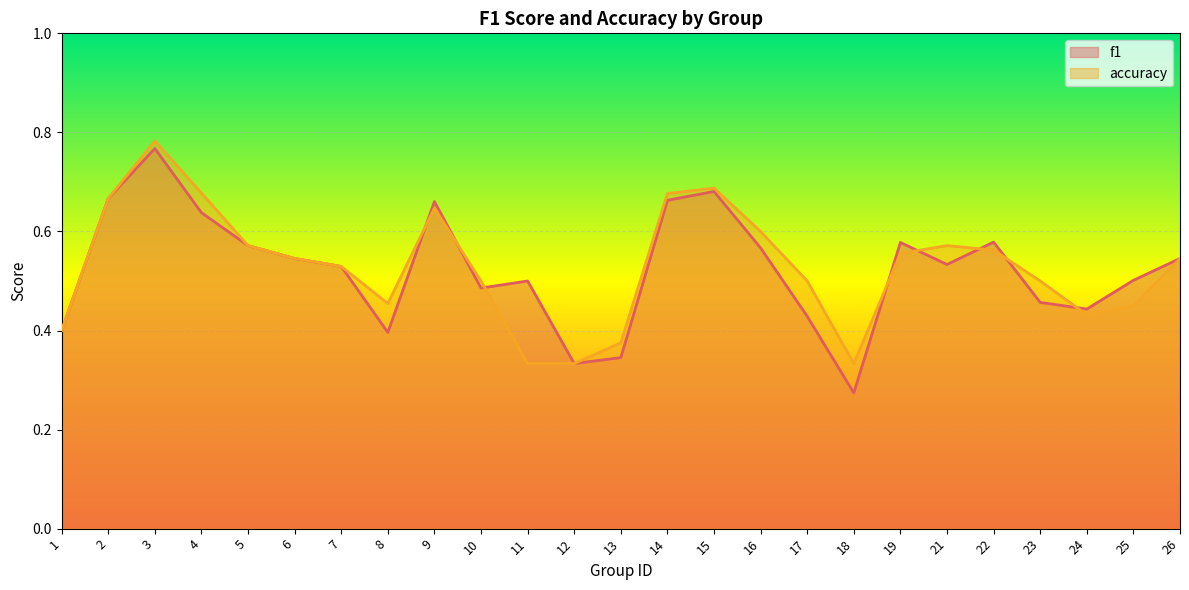

Reading right to left, list all the values displayed in this chart.

f1: 26=0.5	25=0.5	24=0.4	23=0.5	22=0.6	21=0.5	19=0.6	18=0.3	17=0.4	16=0.6	15=0.7	14=0.7	13=0.3	12=0.3	11=0.5	10=0.5	9=0.7	8=0.4	7=0.5	6=0.5	5=0.6	4=0.6	3=0.8	2=0.7	1=0.4
accuracy: 26=0.5	25=0.5	24=0.4	23=0.5	22=0.6	21=0.6	19=0.6	18=0.3	17=0.5	16=0.6	15=0.7	14=0.7	13=0.4	12=0.3	11=0.3	10=0.5	9=0.6	8=0.5	7=0.5	6=0.5	5=0.6	4=0.7	3=0.8	2=0.7	1=0.4